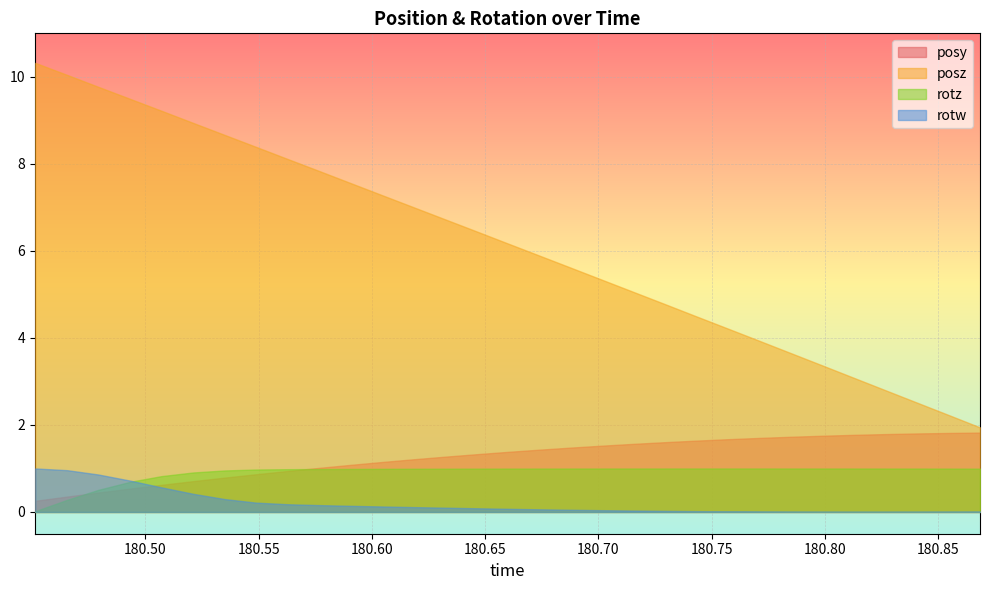

At how many categories does at least one series exceed 0?

31